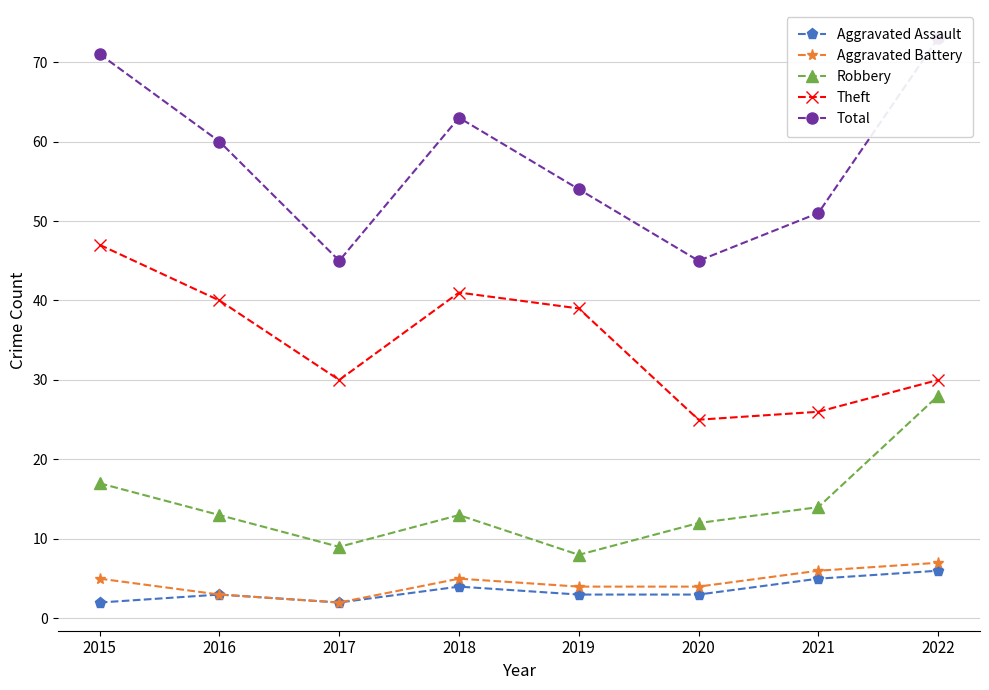

Reading left to right, list all the values displayed in this chart.

Aggravated Assault: 2	3	2	4	3	3	5	6
Aggravated Battery: 5	3	2	5	4	4	6	7
Robbery: 17	13	9	13	8	12	14	28
Theft: 47	40	30	41	39	25	26	30
Total: 71	60	45	63	54	45	51	73